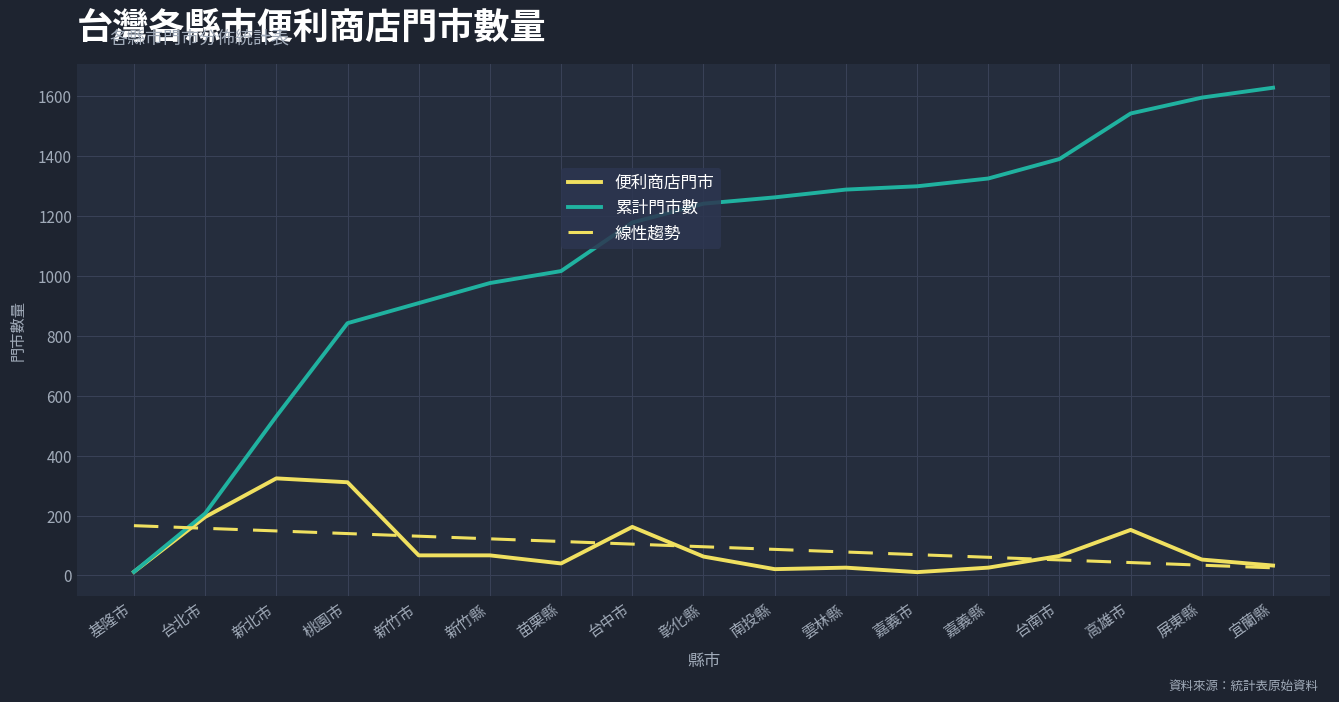

How many intersections are there between 線性趨勢 and 累計門市數?

1